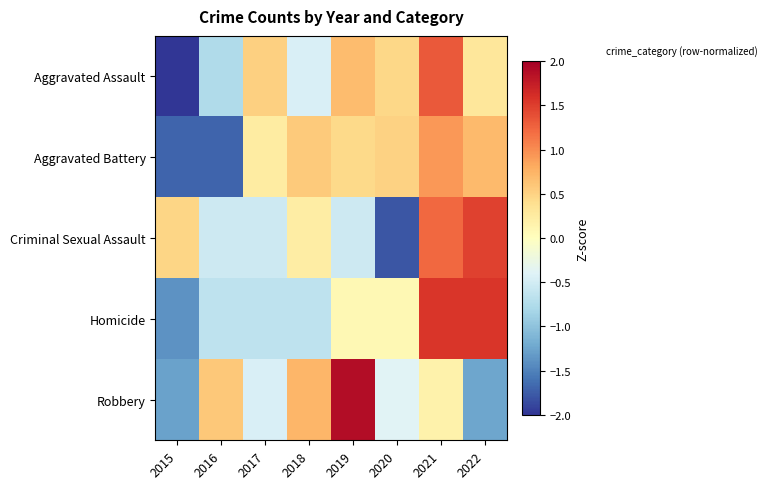

What is the difference between the highest and lowest values at 2015?

2.6